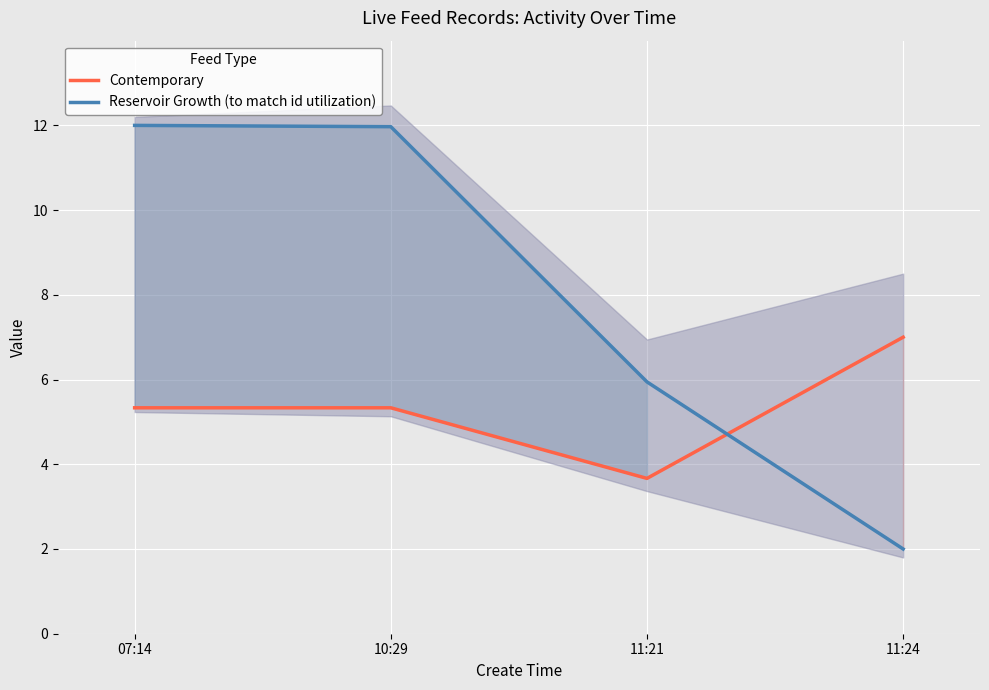

How many lines are shown in the chart?

2